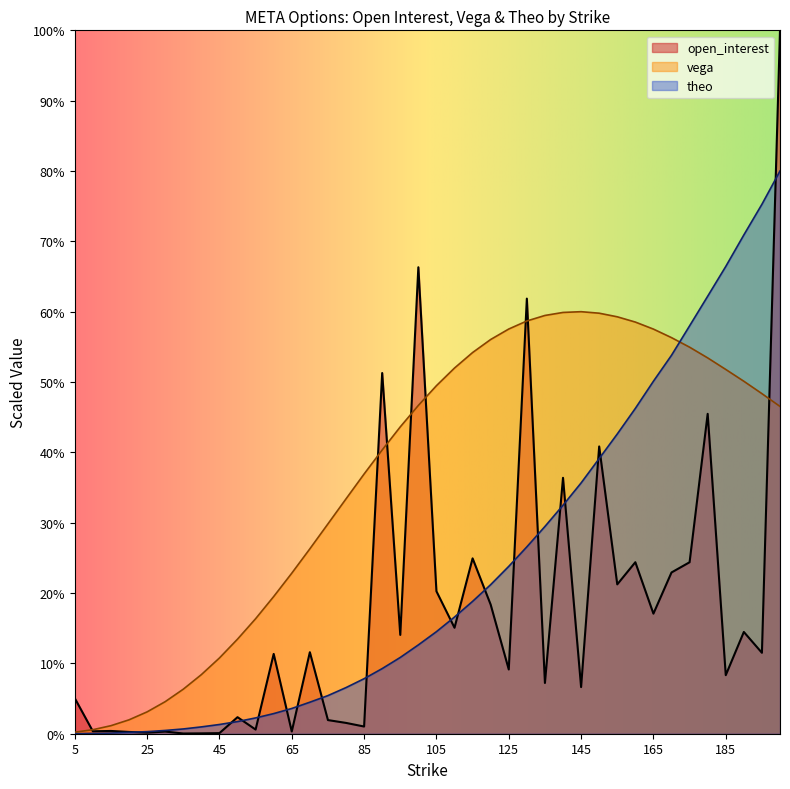

What is the value of the theo point at the 36th from the left?

62.2